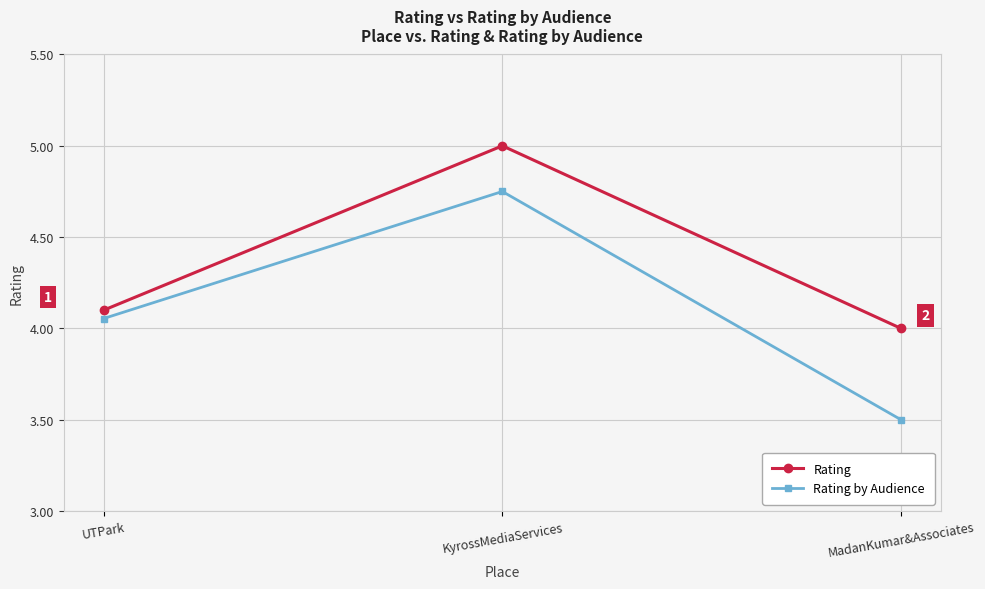

What is the sum of the Rating by Audience values at MadanKumar&Associates and UTPark?

7.6